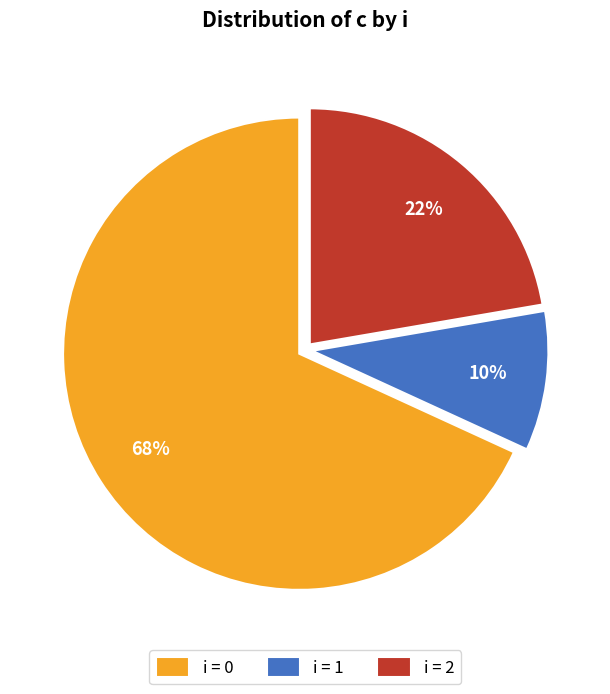

What is the largest slice in the pie chart?

i = 0